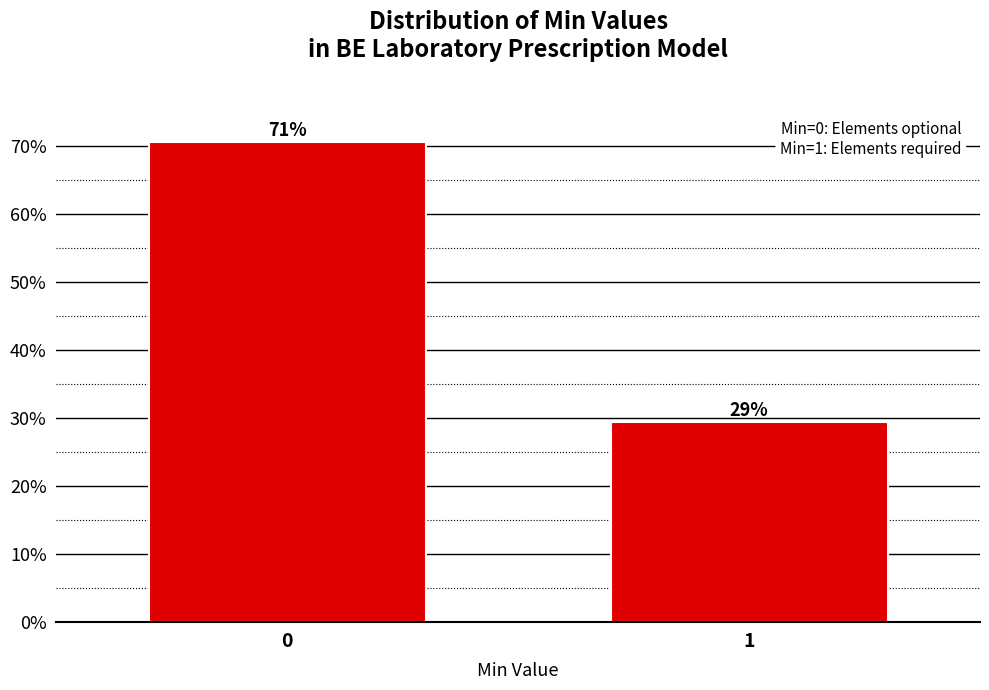

How many bars are there in total?

2